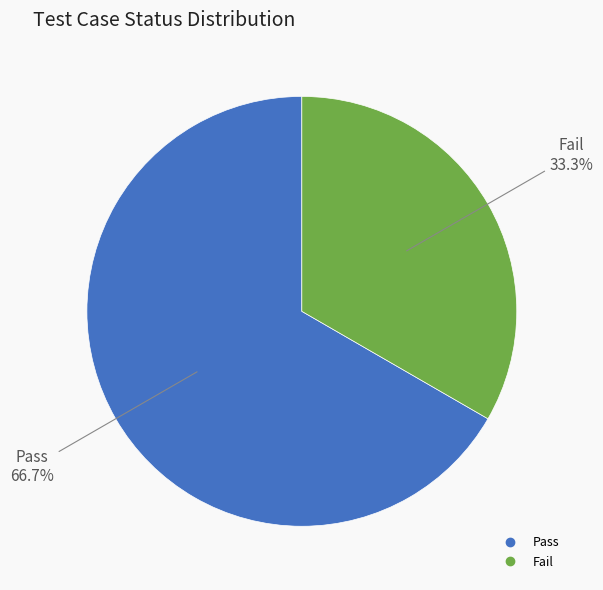

Does Fail represent more than half of the total?

No